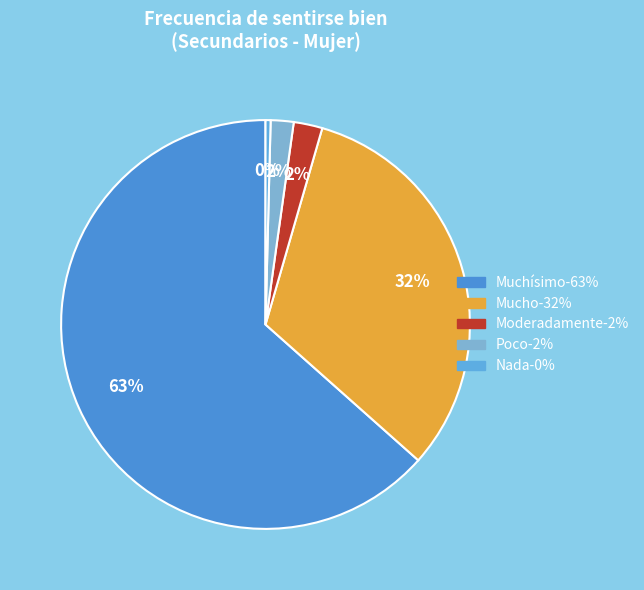

Is there a majority slice in this chart?

Yes